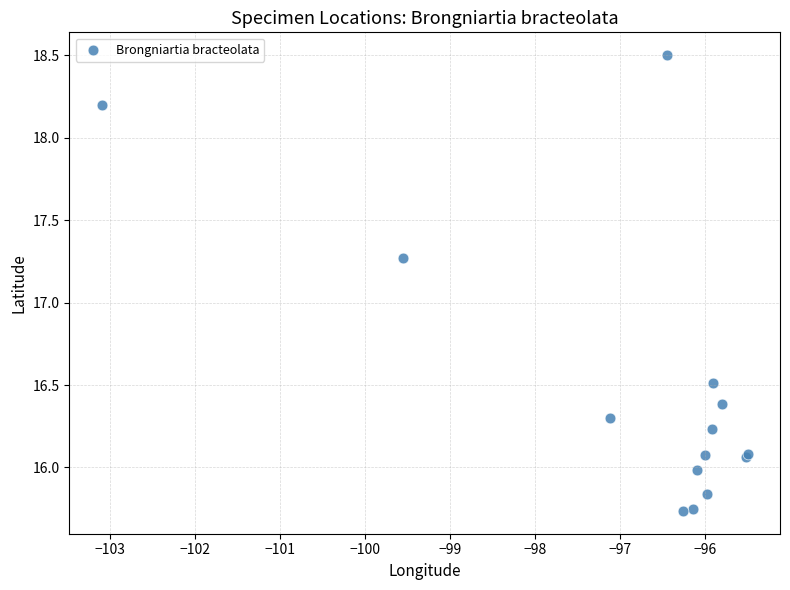

What Y value in the scatter plot is closest to 17?

17.3